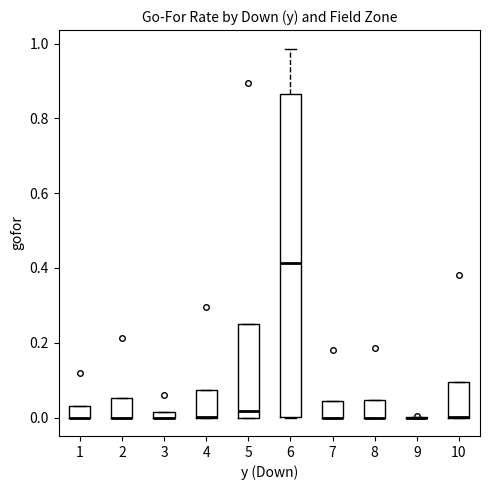

Comparing the boxes themselves (not the whiskers), which one is the tallest?

6